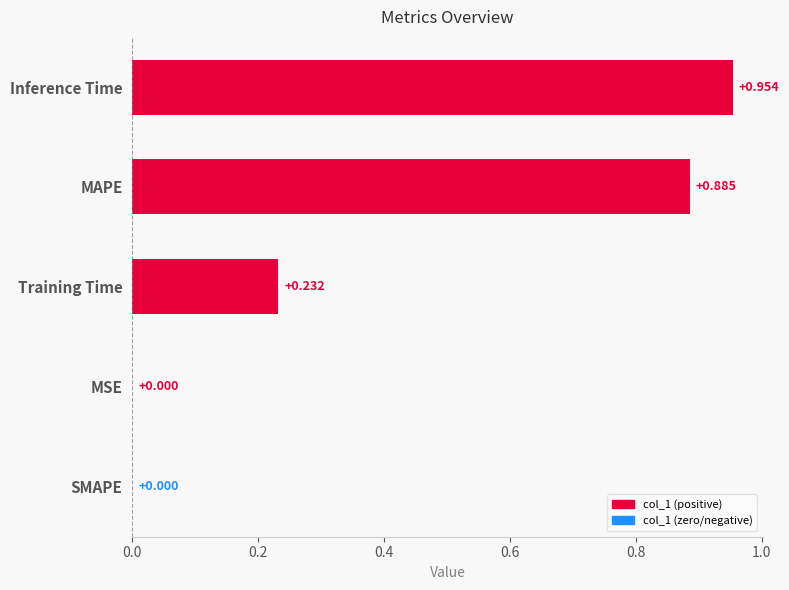

Which has a higher value, Inference Time or Training Time?

Inference Time